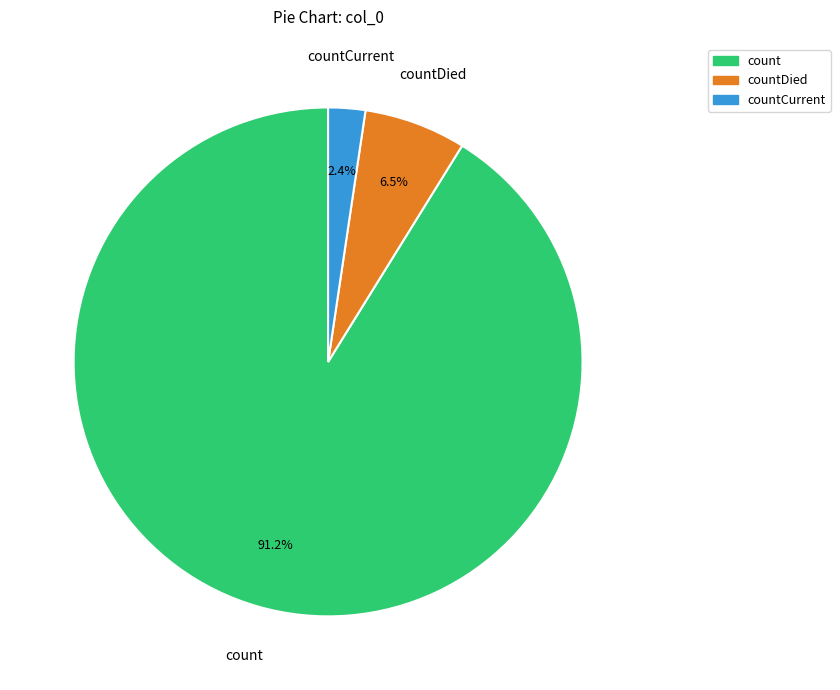

Does any single category account for the majority?

Yes